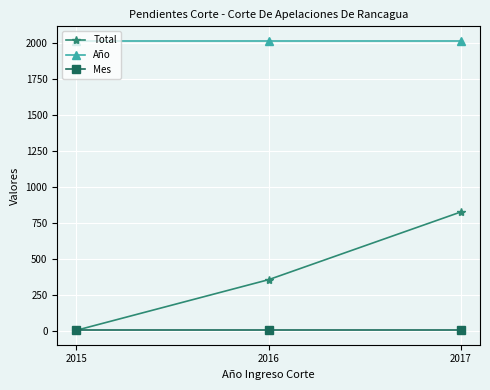

Read the Total value at 2016.

355